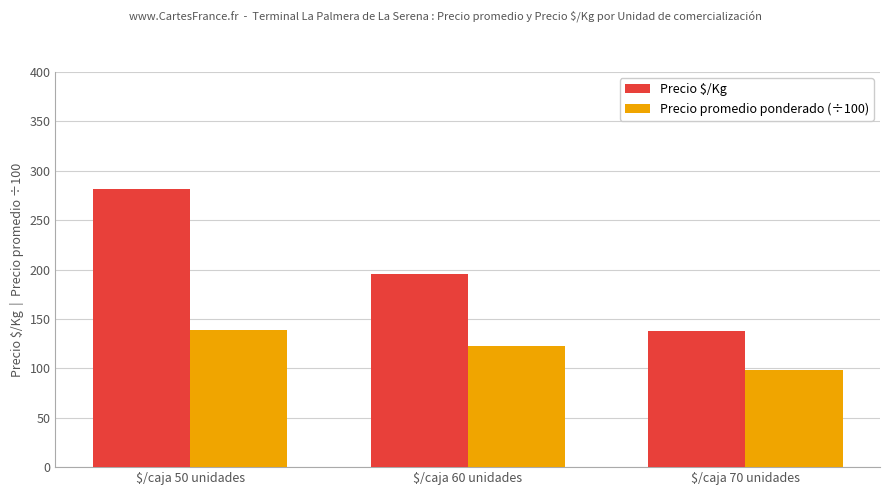

Where does the Precio $/Kg series first go above 195?

$/caja 50 unidades